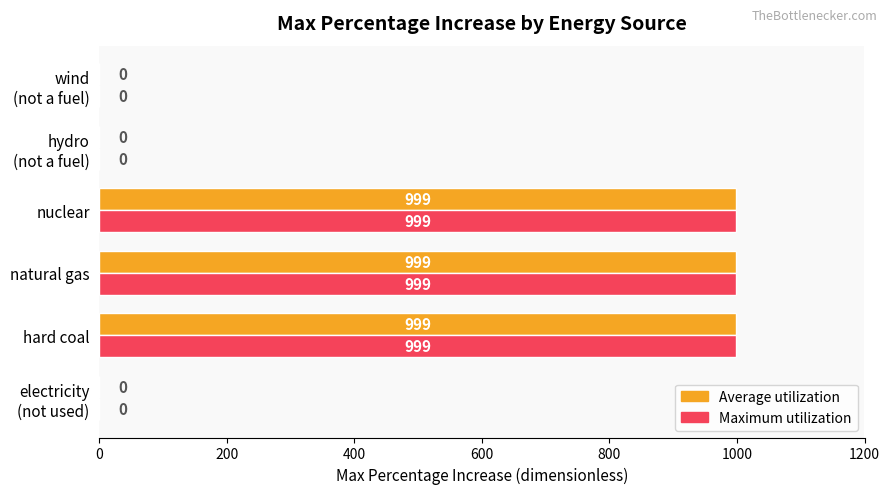

What is the total value across all series at nuclear?

1998